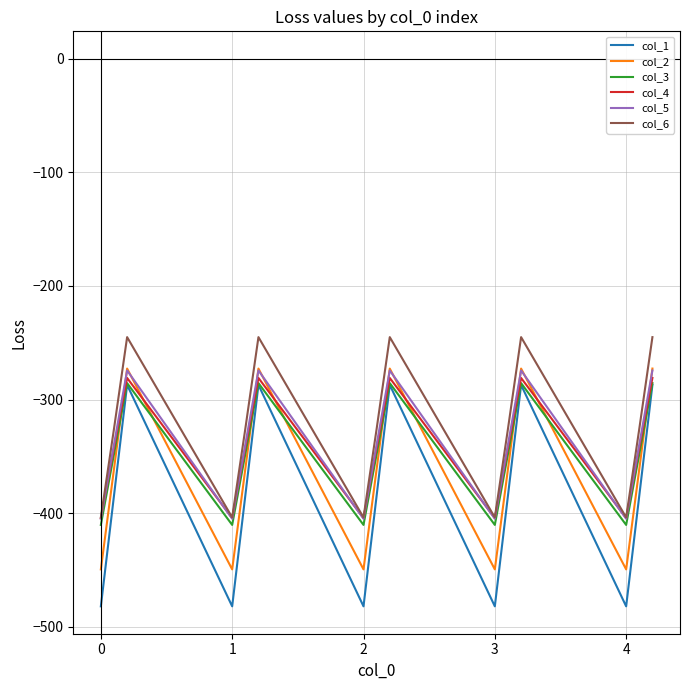

Count the number of data series in this chart.

6